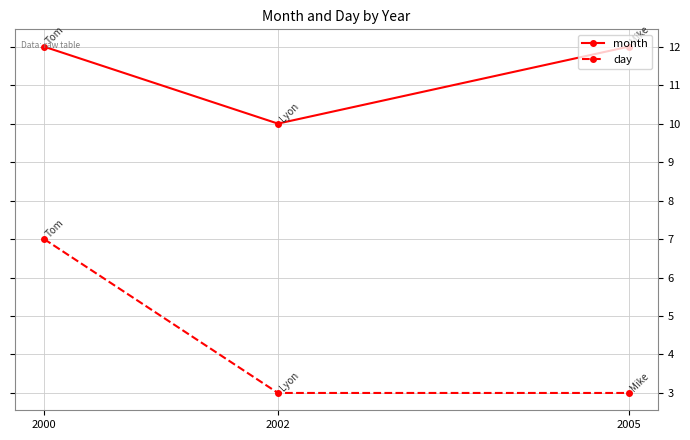

Reading left to right, what are all the values shown in this chart?

month: 12	10	12
day: 7	3	3